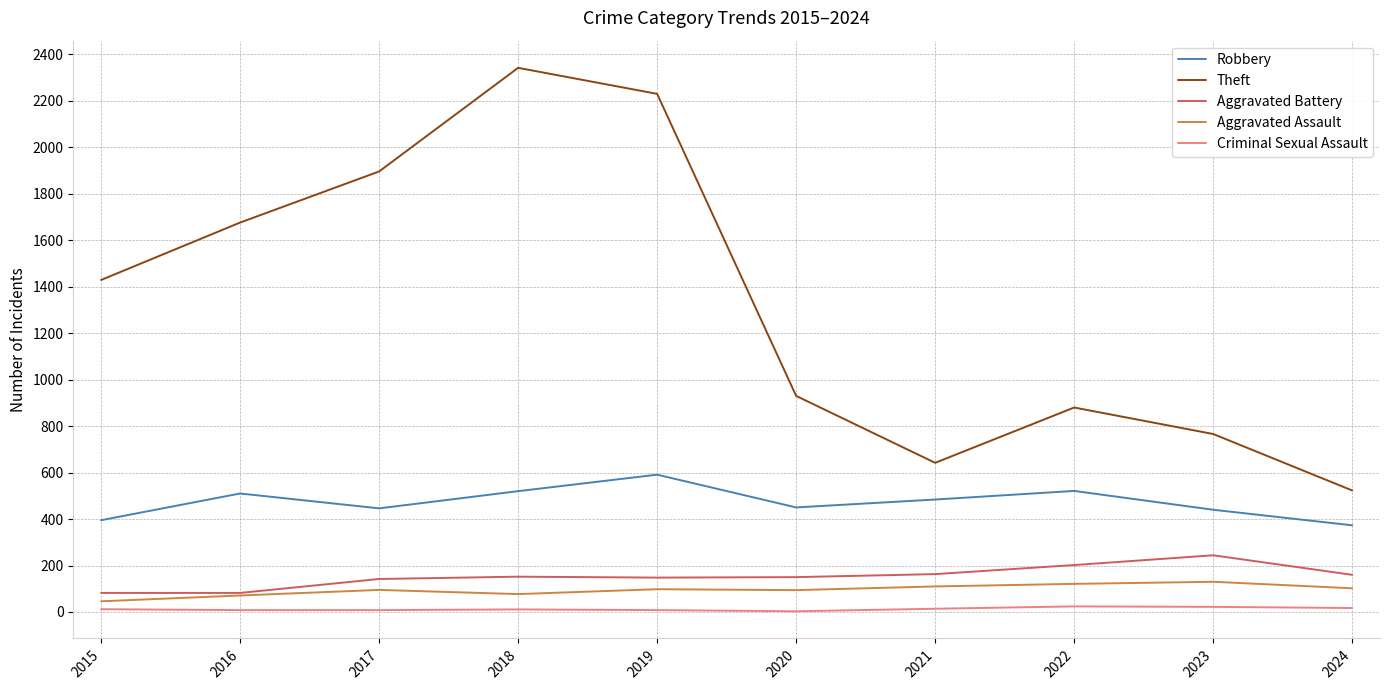

Does the chart have visible grid lines?

Yes